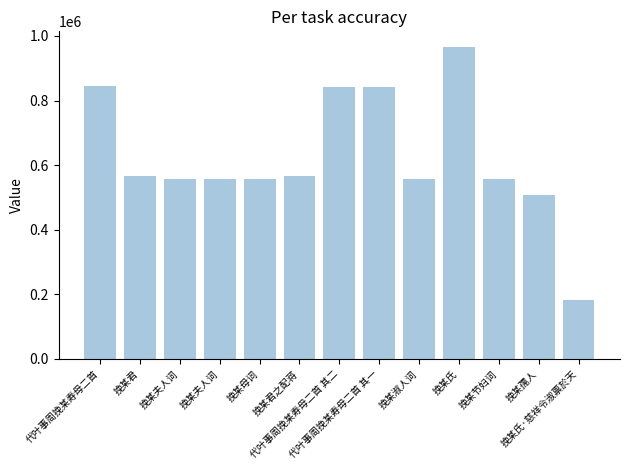

List the labels in order of value, largest first.

挽某氏, 代叶事周挽某寿母二首, 代叶事周挽某寿母二首 其二, 代叶事周挽某寿母二首 其一, 挽某君之配蒋, 挽某君, 挽某母词, 挽某淑人词, 挽某夫人词, 挽某夫人词, 挽某节妇词, 挽某孺人, 挽某氏·慈祥令淑禀於天